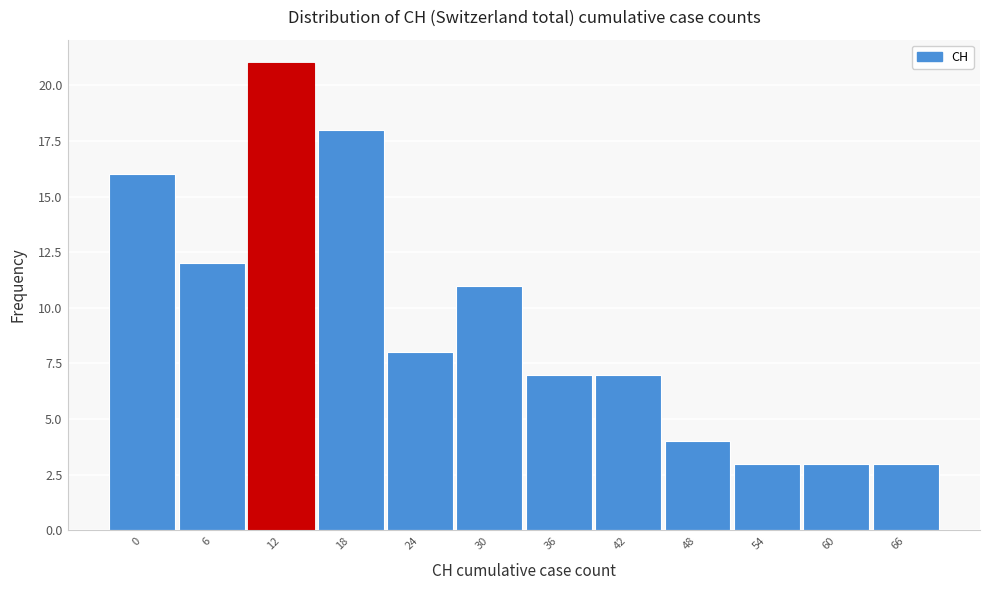

Reading left to right, list all the values displayed in this chart.

16	12	21	18	8	11	7	7	4	3	3	3